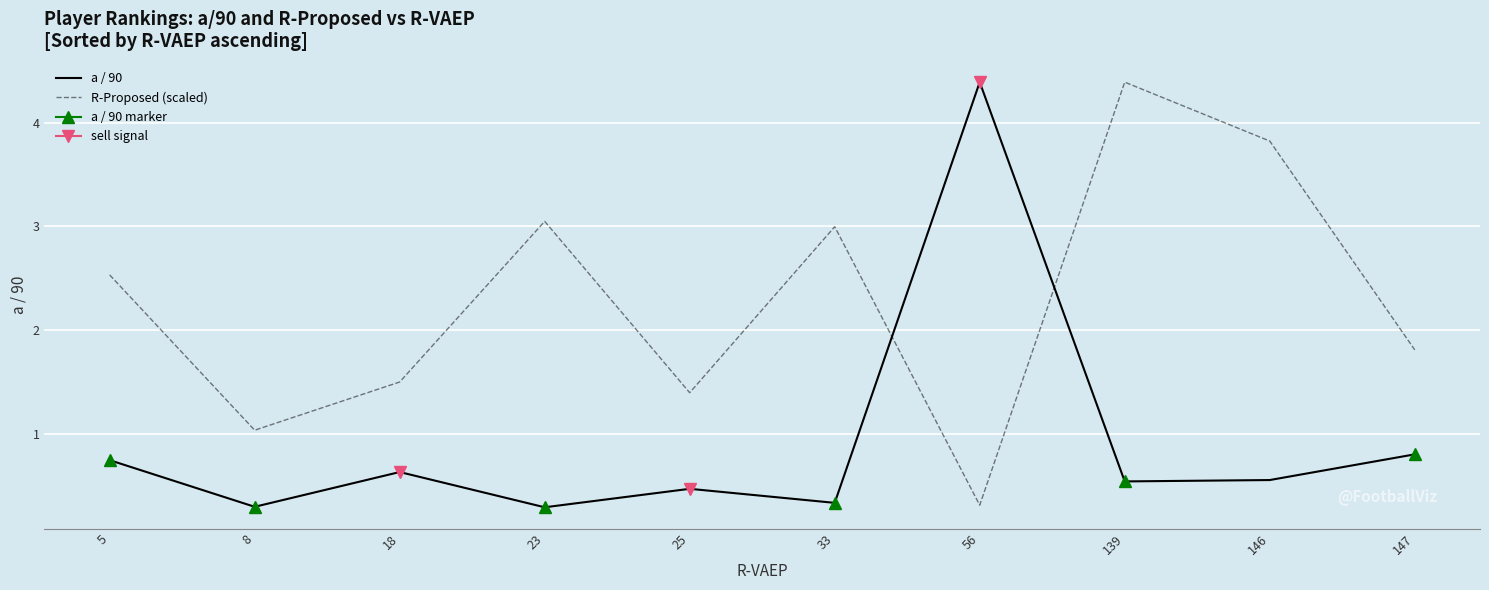

At 18, list the series in order from largest to smallest.

R-Proposed (scaled), a / 90